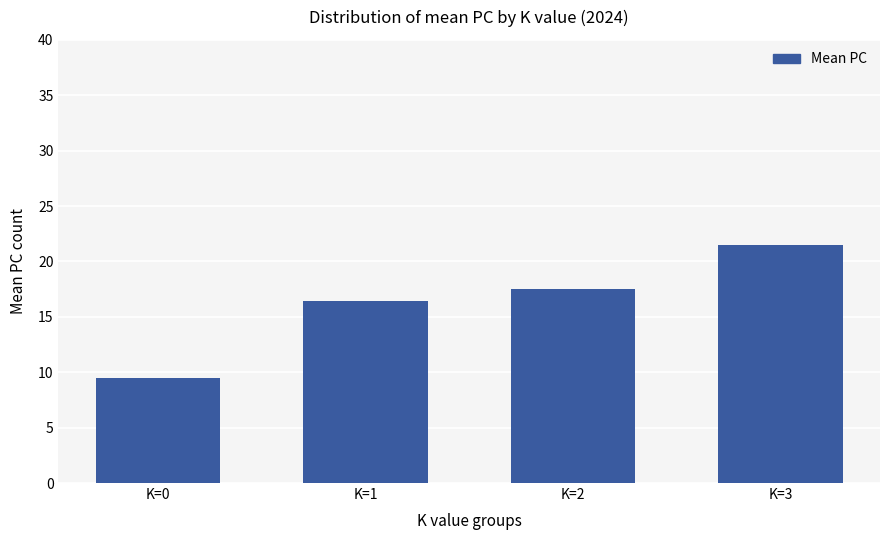

What is the value of the 3rd bar from the left?

17.6